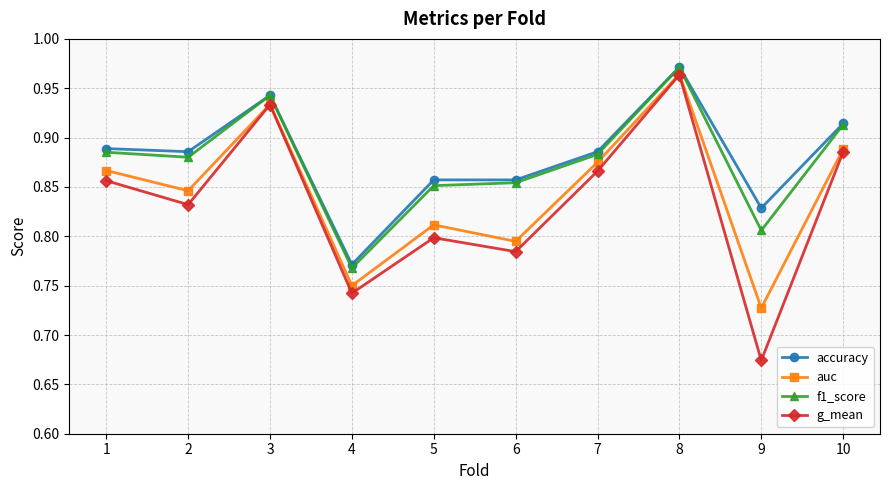

Rank the categories by g_mean value from highest to lowest.

8, 3, 10, 7, 1, 2, 5, 6, 4, 9